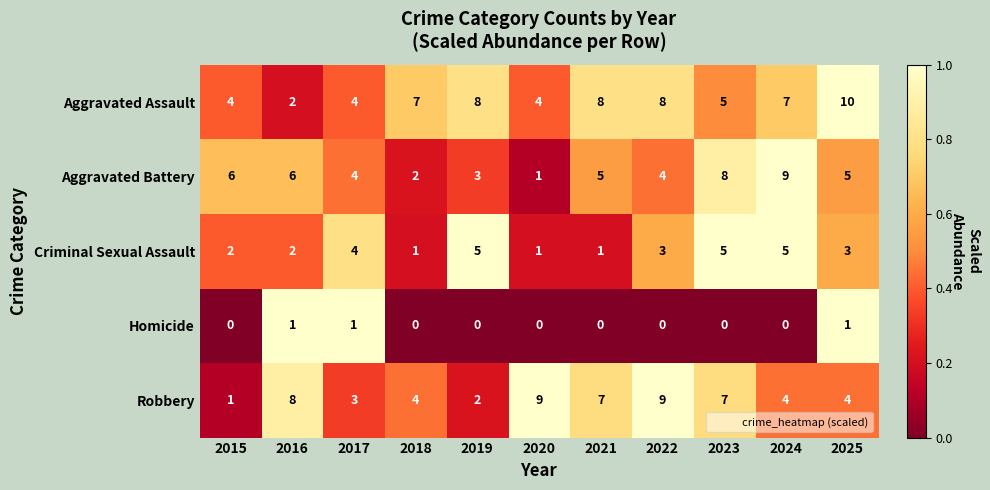

Which series changed the most between 2016 and 2020?

Aggravated Battery